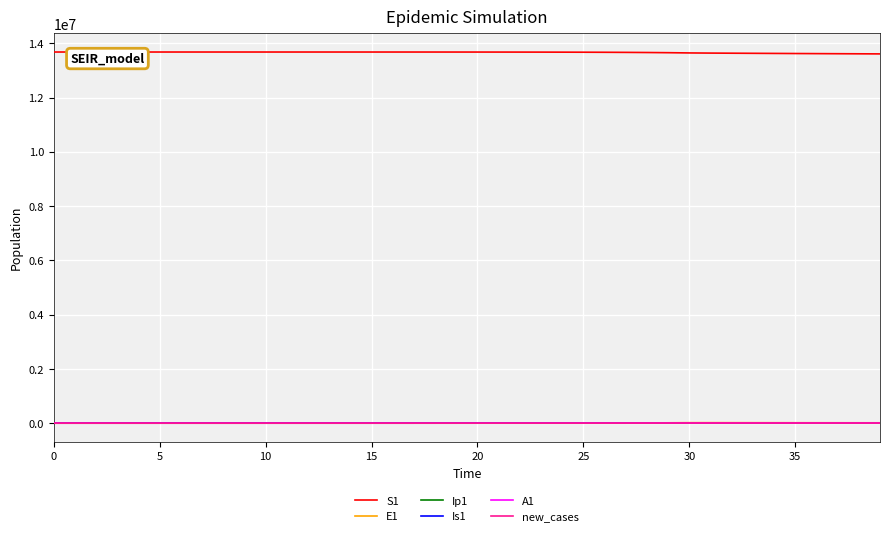

Which series has the largest total across all categories?

S1